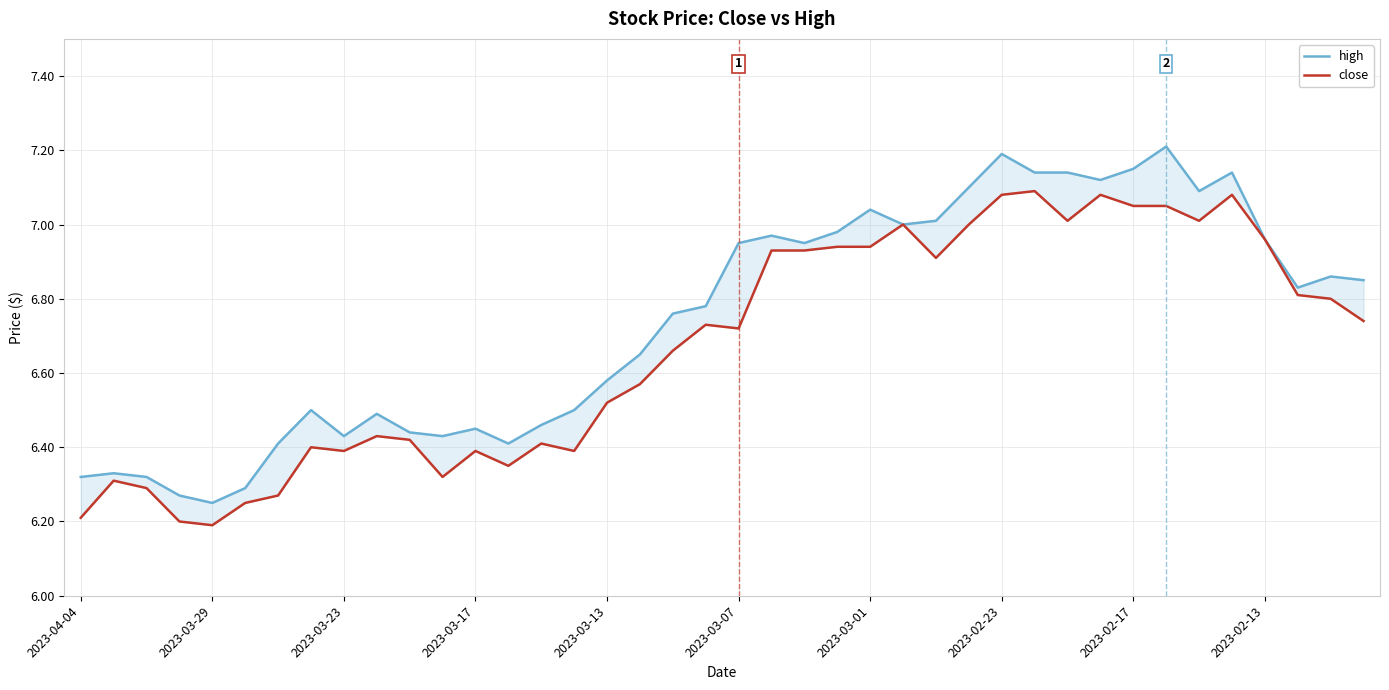

What is the total value across all series at 38?

13.7